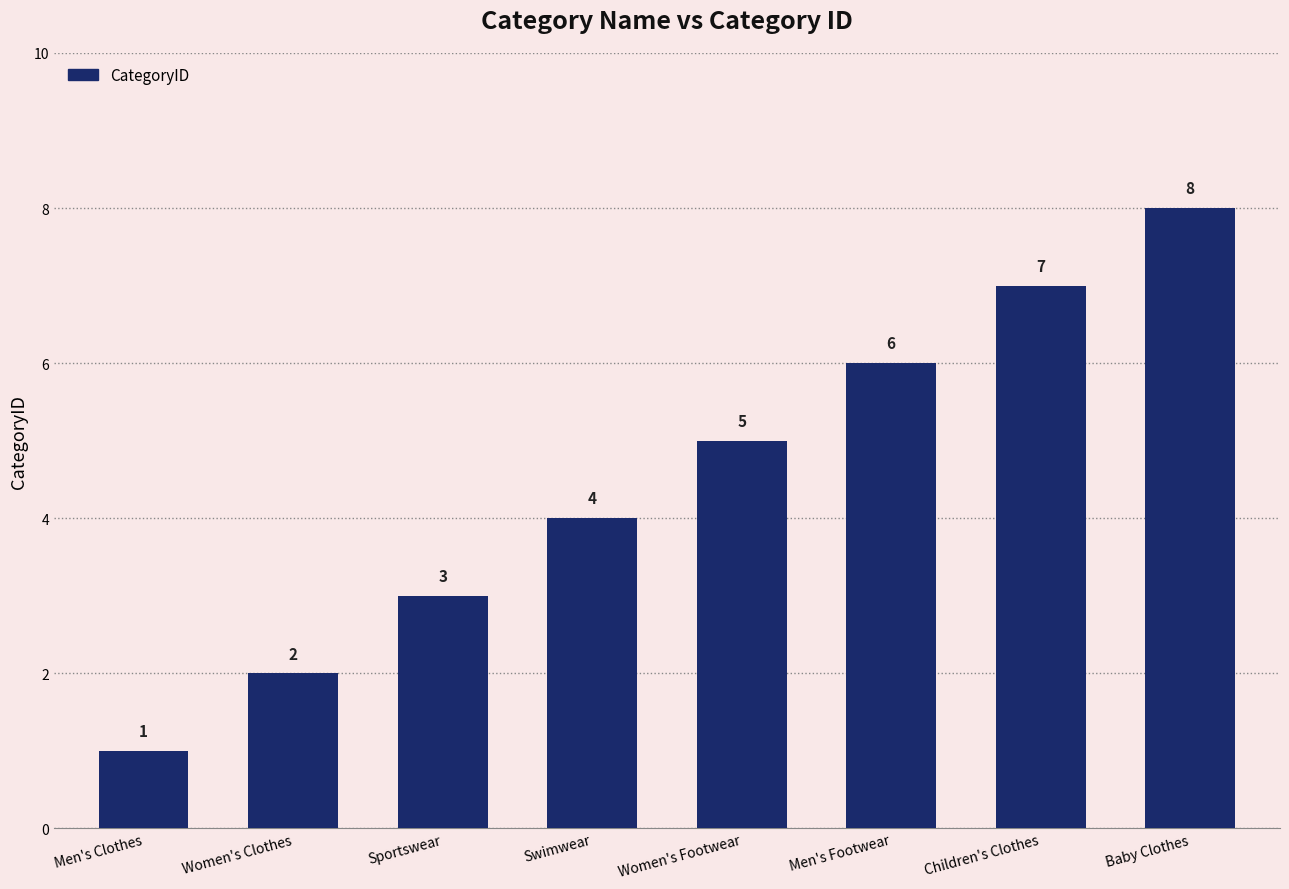

What is the difference between the maximum and minimum values?

7